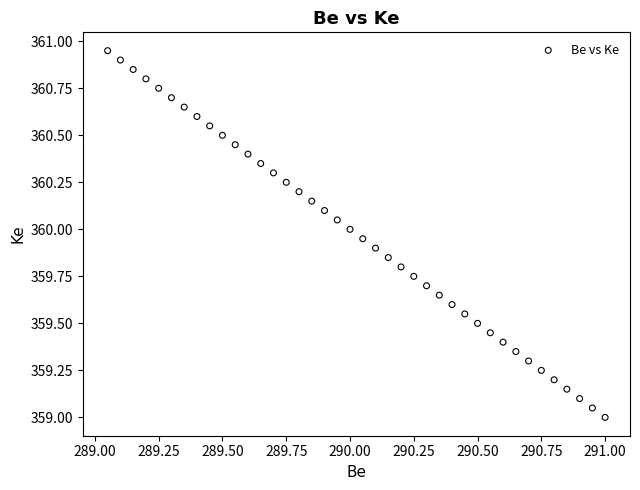

What is the range of X values (max minus min)?

1.9